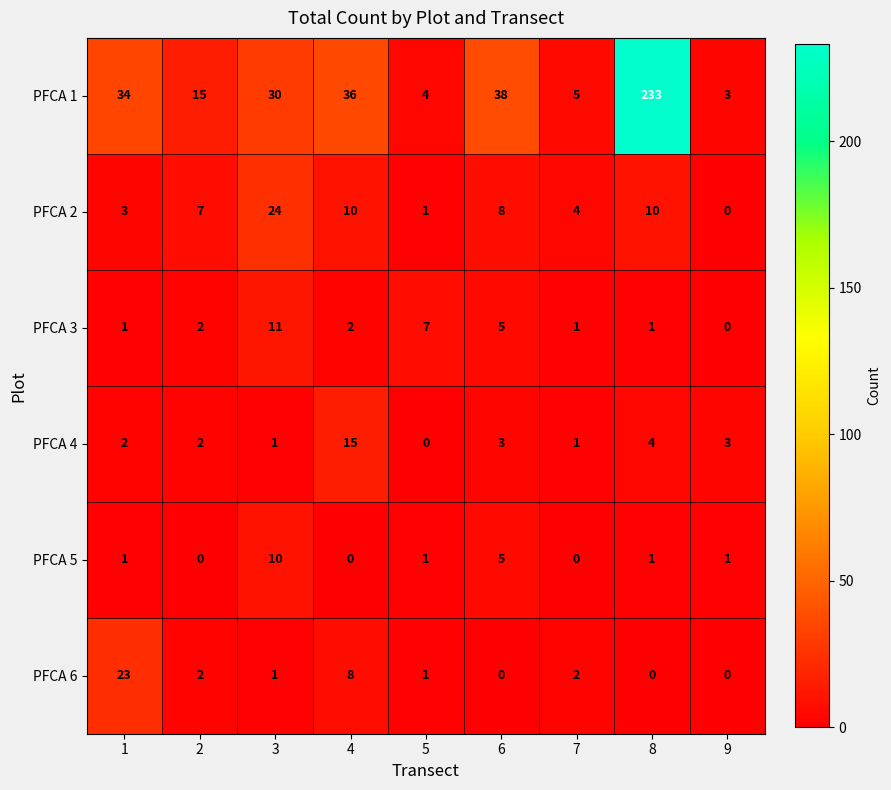

How many values in the PFCA 6 series are below 1?

3